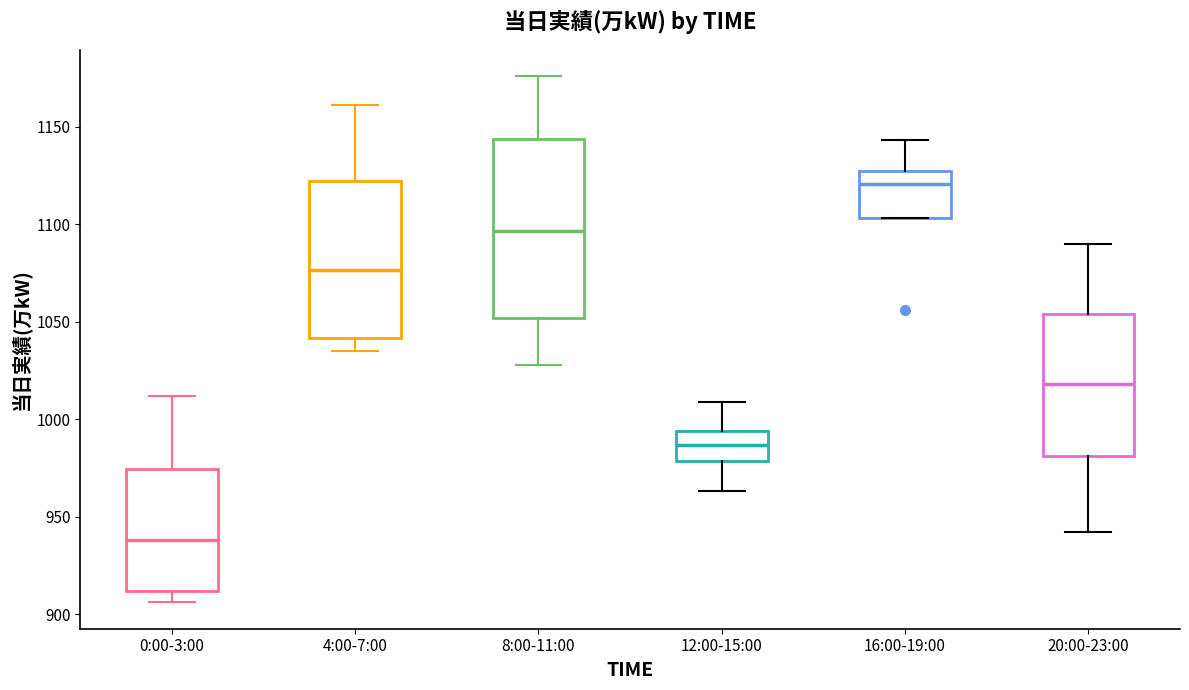

Which box is the tallest, from its lower edge to its upper edge?

8:00-11:00